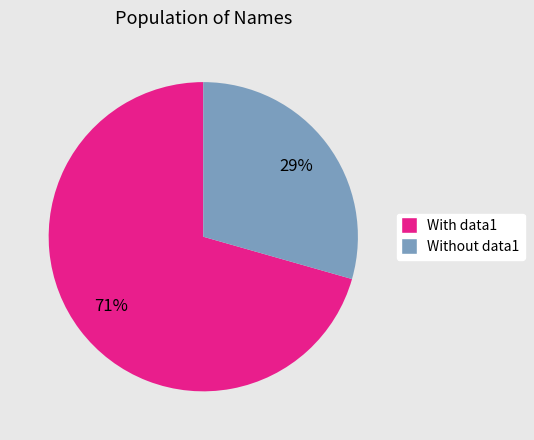

Is there any slice that represents more than half of the pie?

Yes